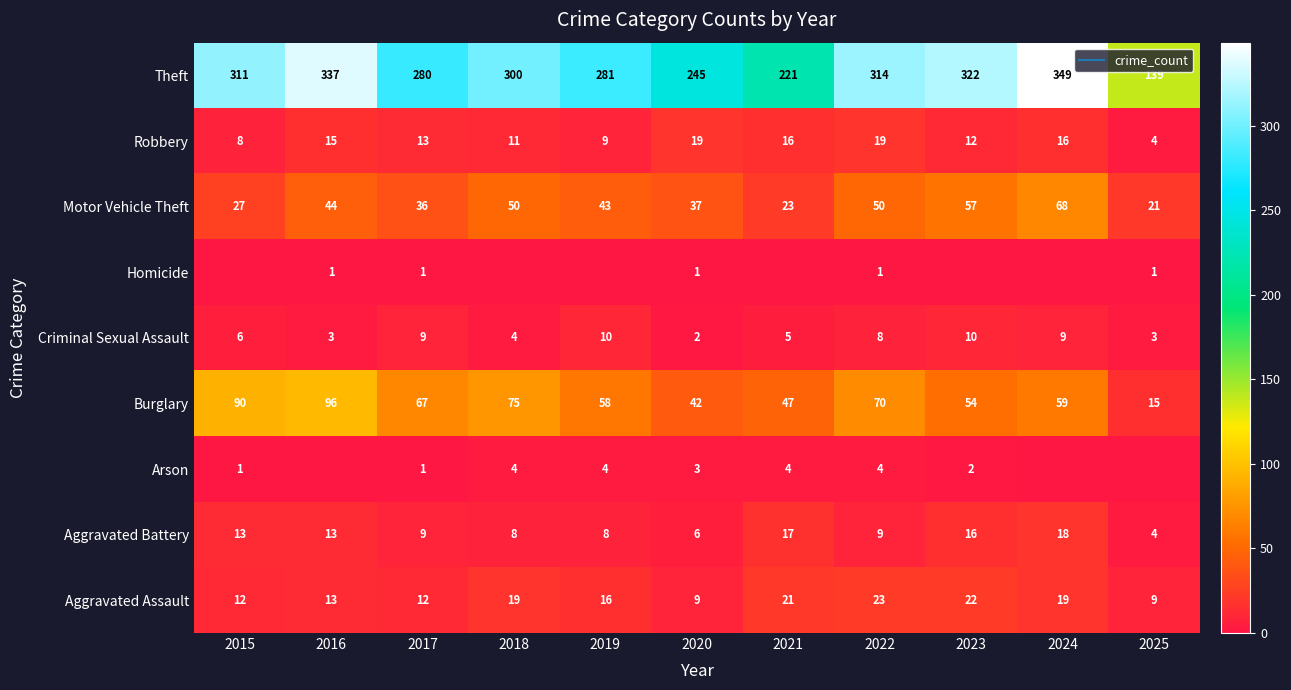

Is it true that Criminal Sexual Assault equals 2 at 2024?

False